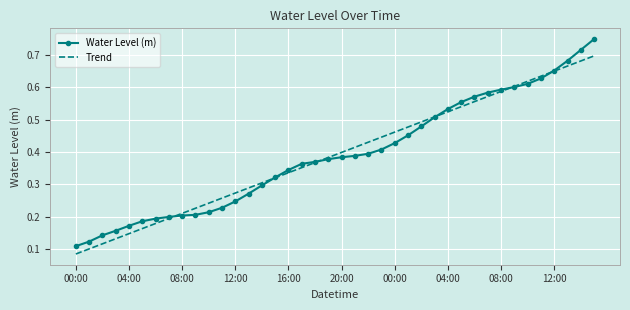

Rank the series by their maximum value, from lowest to highest.

Trend, Water Level (m)